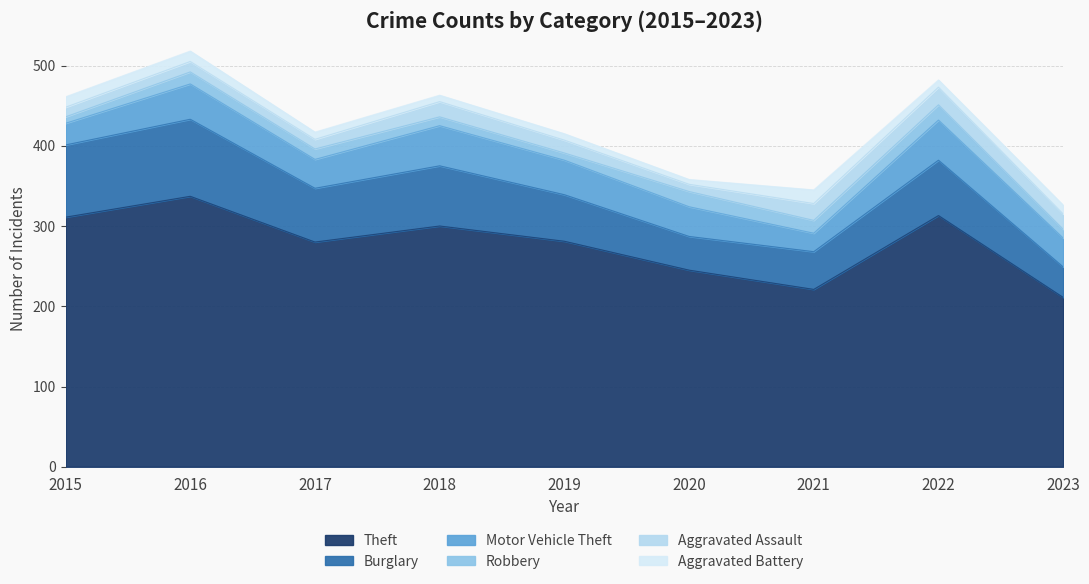

True or false: Aggravated Assault has a value of 13 at 2022.

False